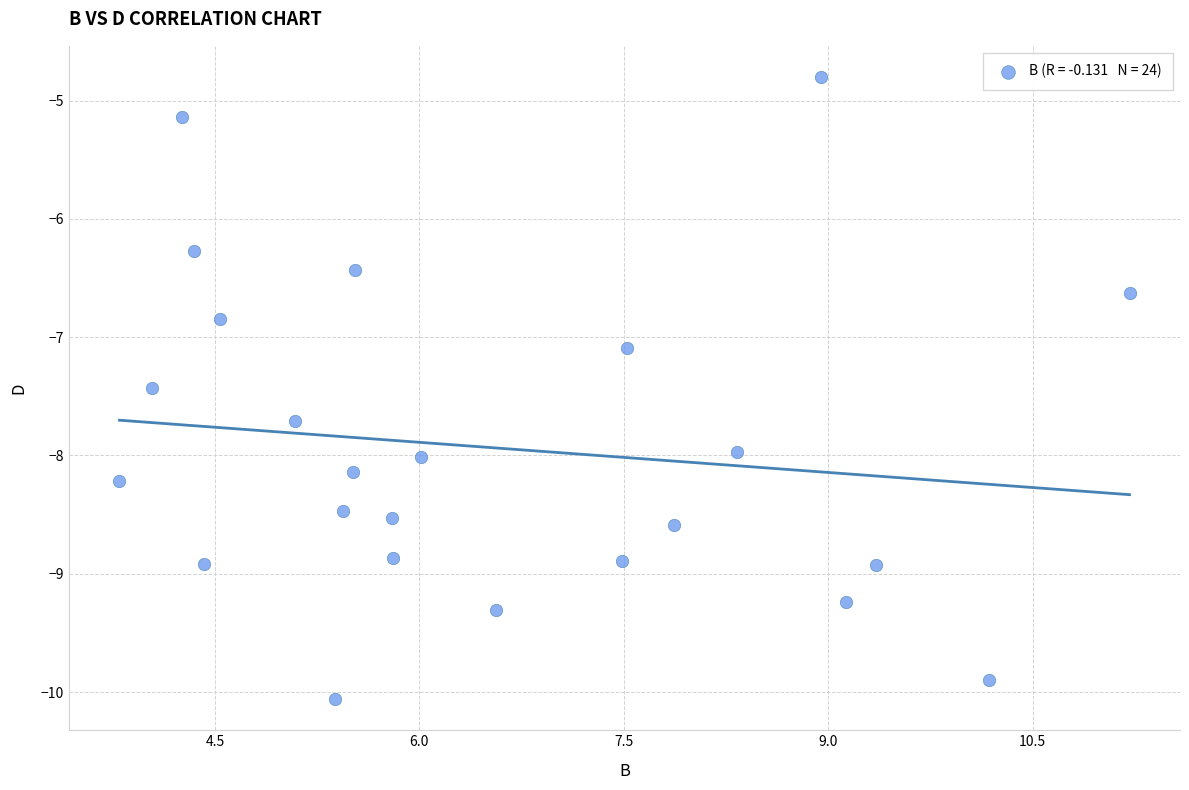

What is the range of Y values (max minus min)?

5.3